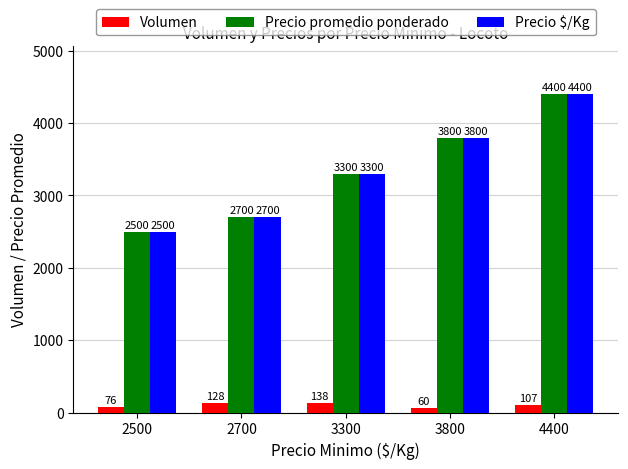

Reading left to right, extract all data points from this chart.

Volumen: 2500=76	2700=128	3300=138	3800=60	4400=107
Precio promedio ponderado: 2500=2500	2700=2700	3300=3300	3800=3800	4400=4400
Precio $/Kg: 2500=2500	2700=2700	3300=3300	3800=3800	4400=4400